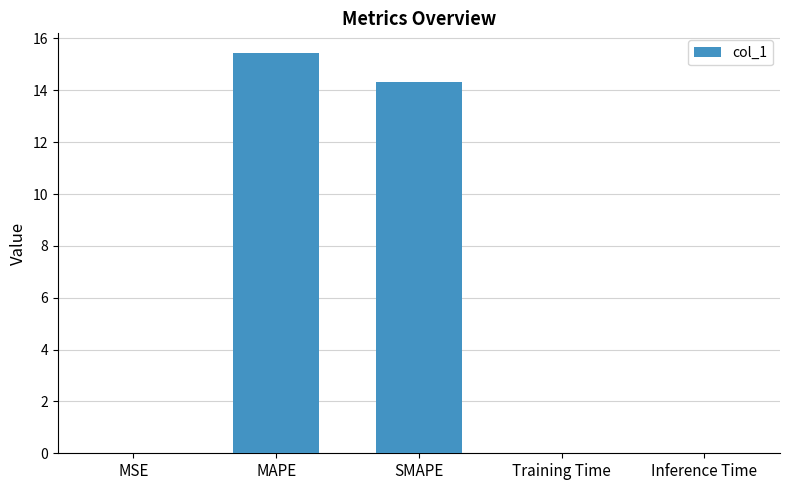

Which label corresponds to the largest value in the chart?

MAPE